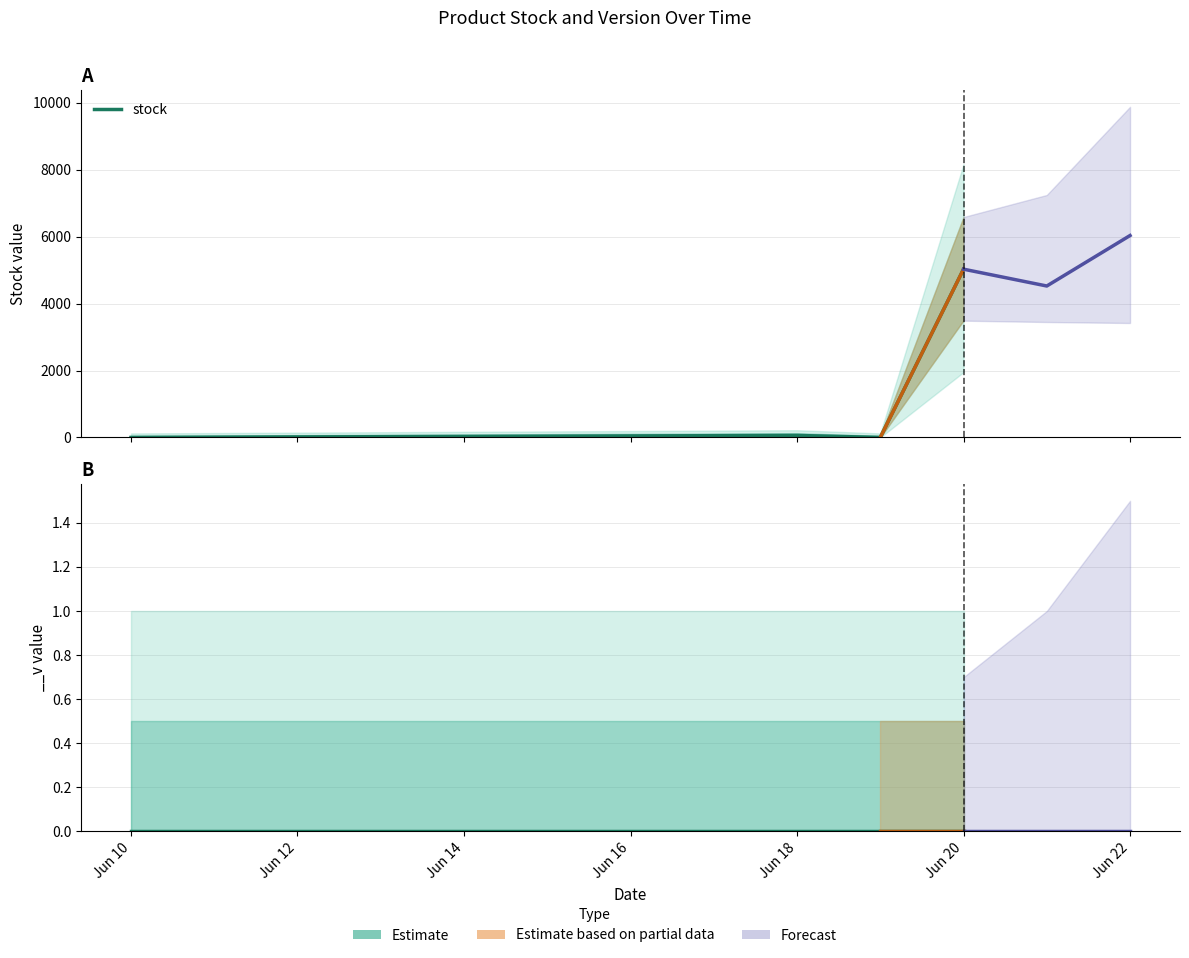

At which category does the data reach its first local peak?

Jun 18